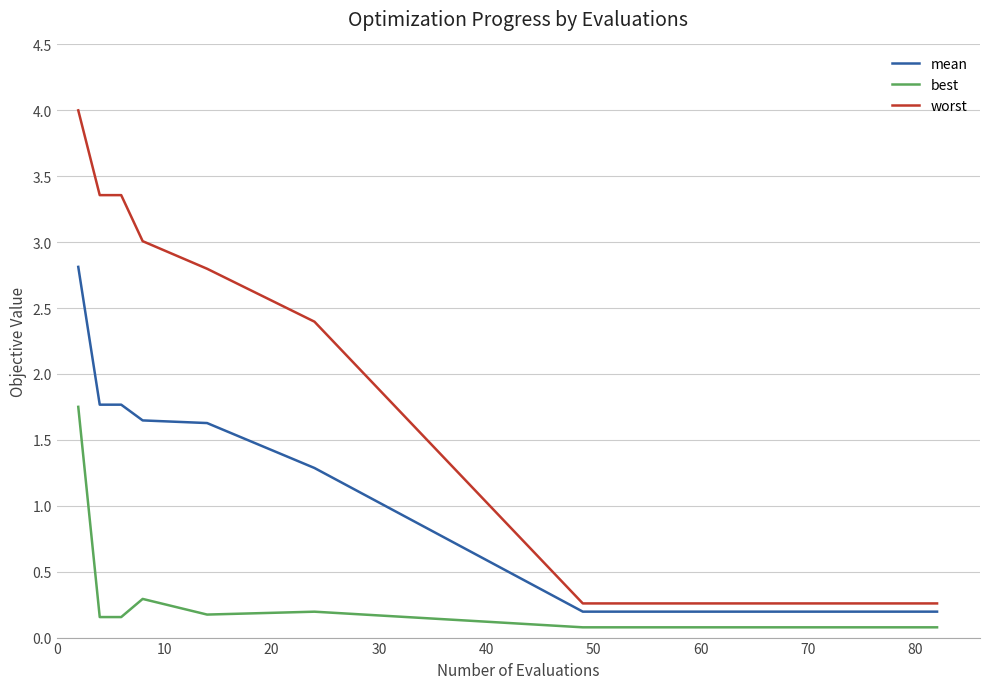

What is the greatest value displayed?

4.0